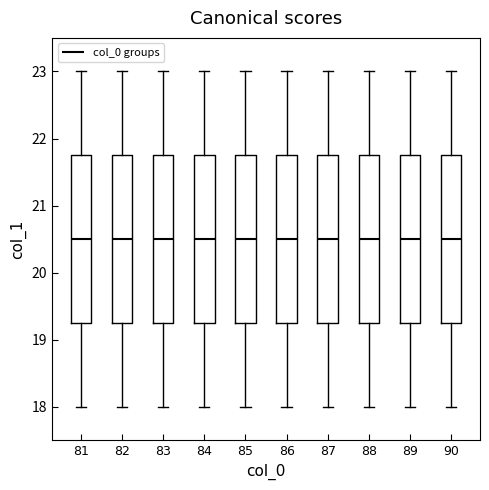

Reading left to right, read every box against the y-axis: the position of its median line, the range the box covers, and the ends of its whiskers. The values are not printed on the chart, so give them approximately, as read against the axis.

81: median 20.5, box 19.3 to 21.8, whiskers 18.0 to 23.0
82: median 20.5, box 19.3 to 21.8, whiskers 18.0 to 23.0
83: median 20.5, box 19.3 to 21.8, whiskers 18.0 to 23.0
84: median 20.5, box 19.3 to 21.8, whiskers 18.0 to 23.0
85: median 20.5, box 19.3 to 21.8, whiskers 18.0 to 23.0
86: median 20.5, box 19.3 to 21.8, whiskers 18.0 to 23.0
87: median 20.5, box 19.3 to 21.8, whiskers 18.0 to 23.0
88: median 20.5, box 19.3 to 21.8, whiskers 18.0 to 23.0
89: median 20.5, box 19.3 to 21.8, whiskers 18.0 to 23.0
90: median 20.5, box 19.3 to 21.8, whiskers 18.0 to 23.0